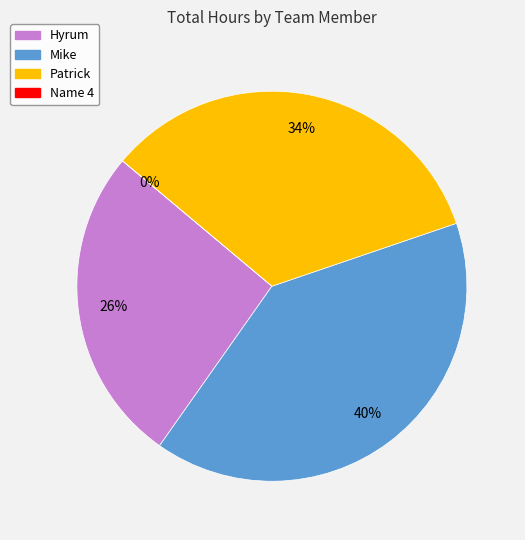

How many slices are in this pie chart?

4